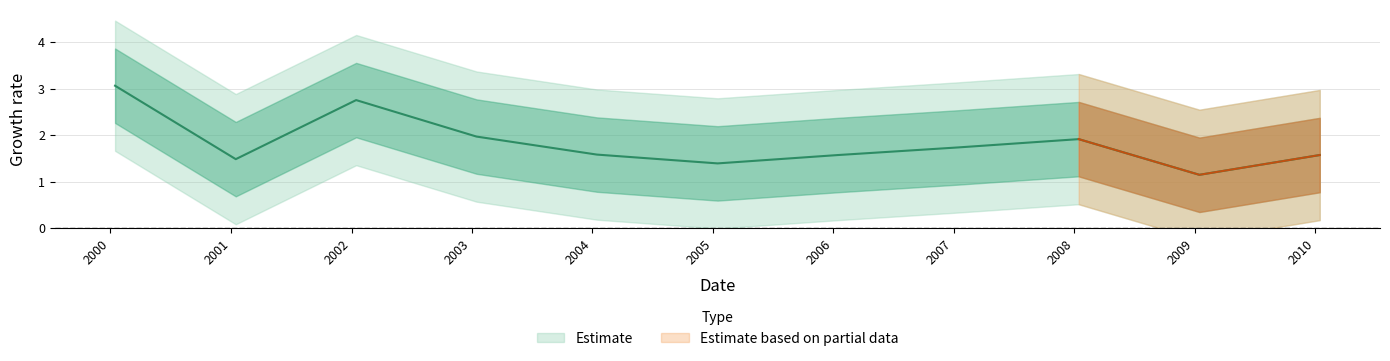

What is the difference between the second highest and second lowest values?

1.4